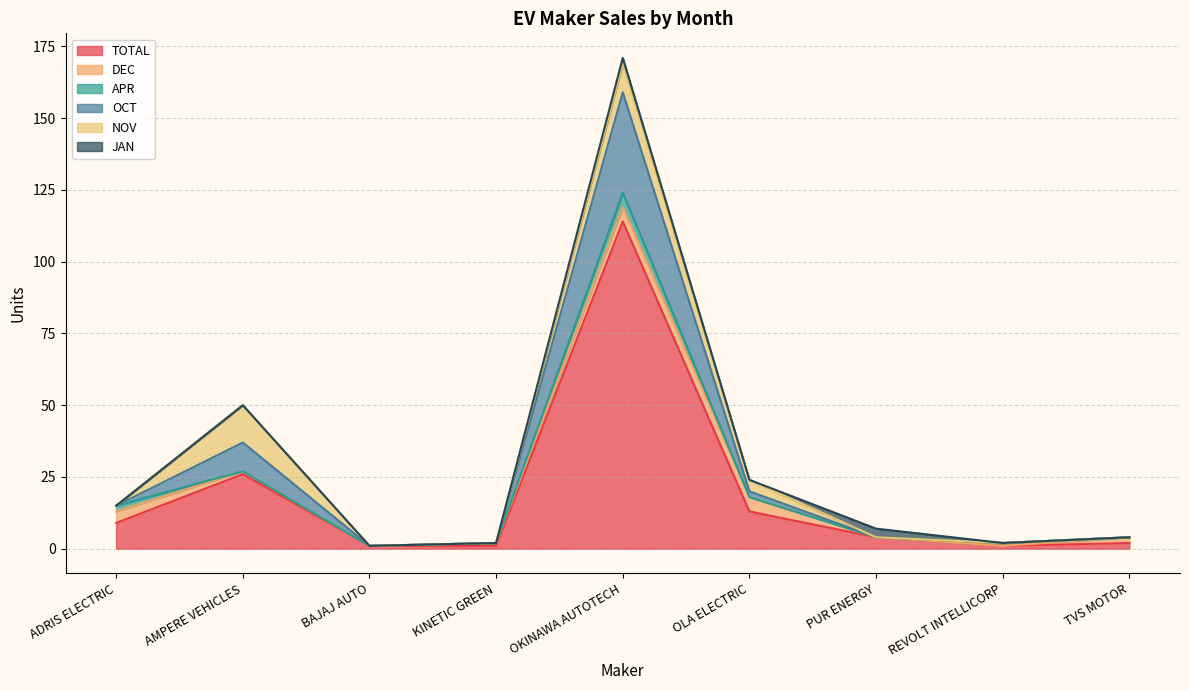

Count the APR values in the range 0 to 1.

7